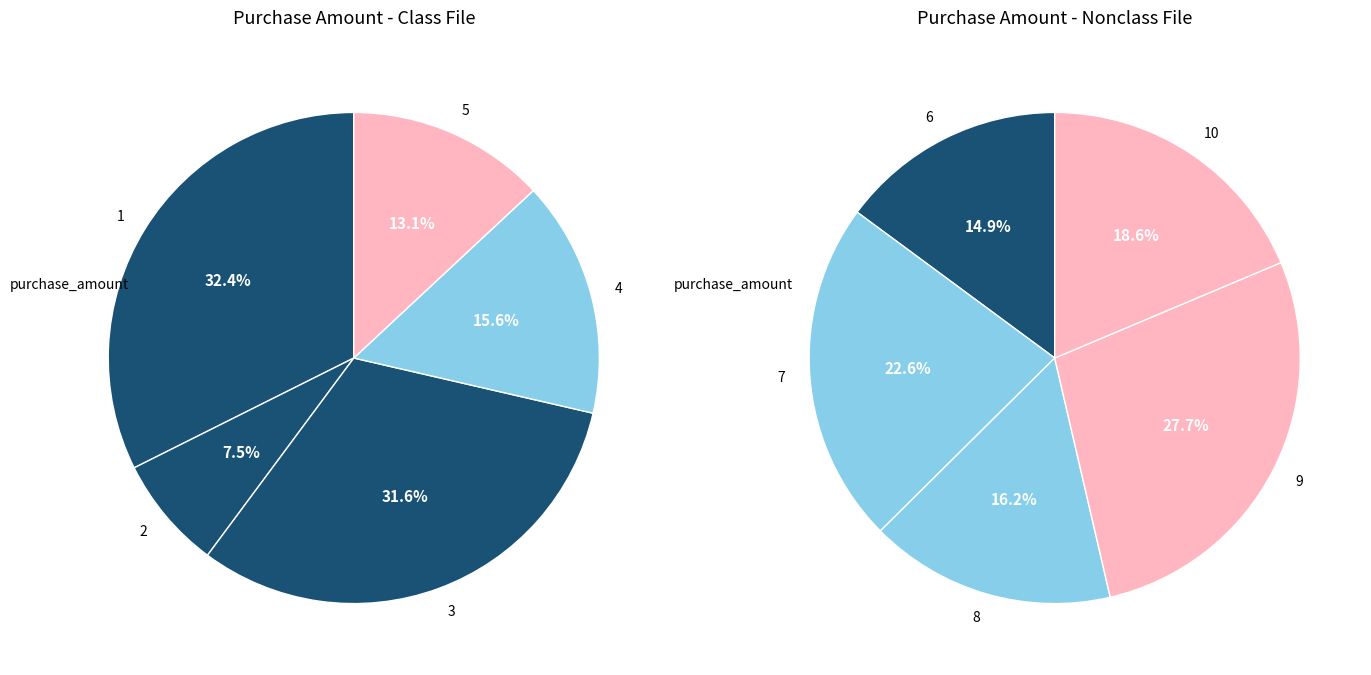

How many segments does this pie chart have?

10